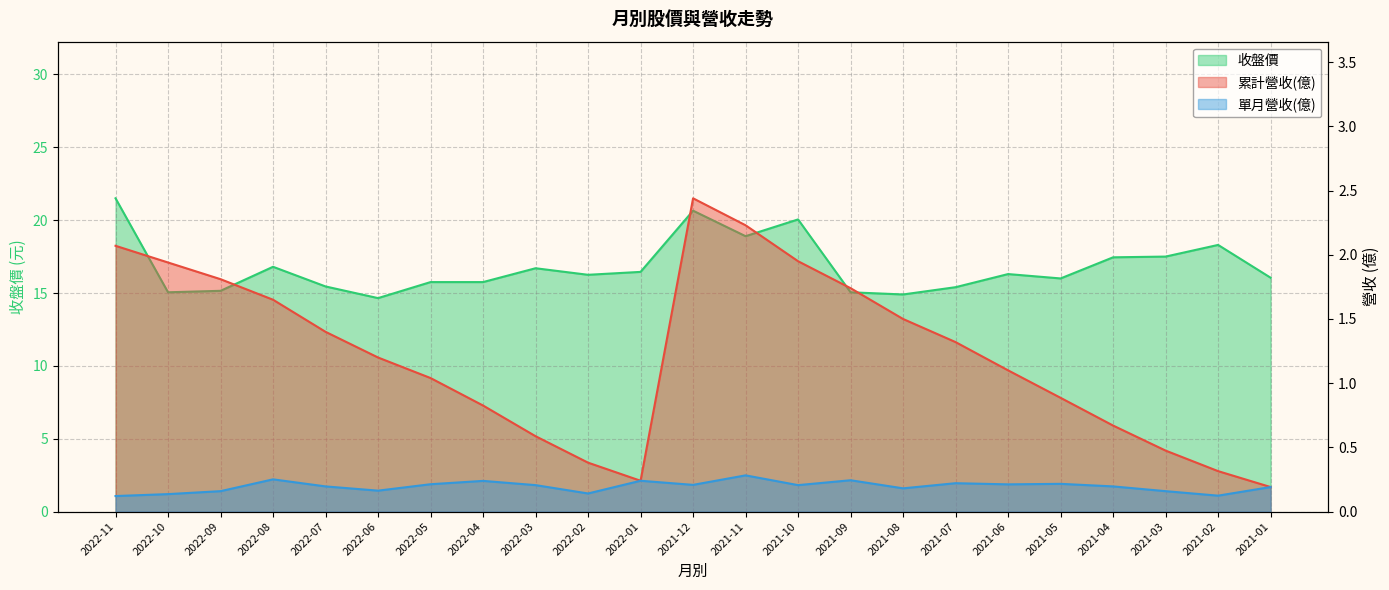

Count the number of categories in the chart.

23